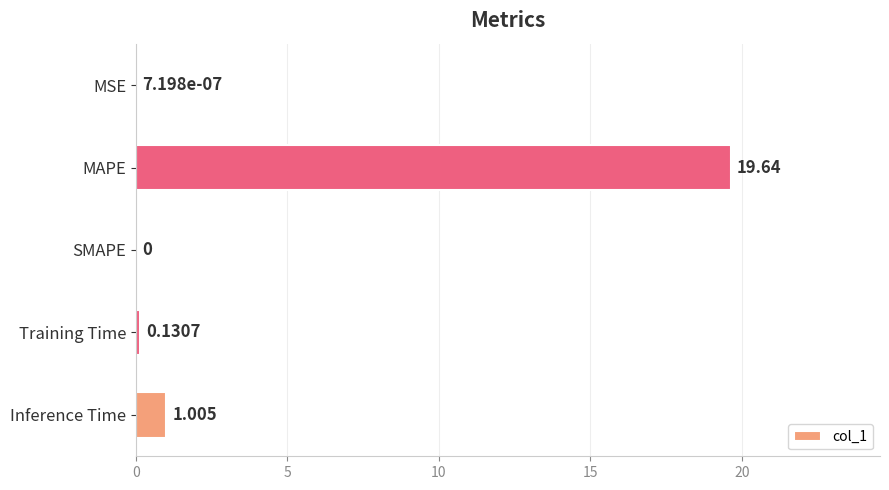

Which has a higher value, SMAPE or MAPE?

MAPE